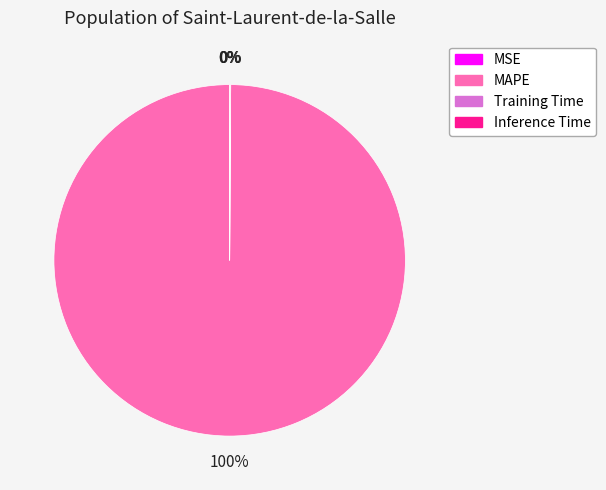

The MAPE slice represents 100% of the pie. True or false?

True